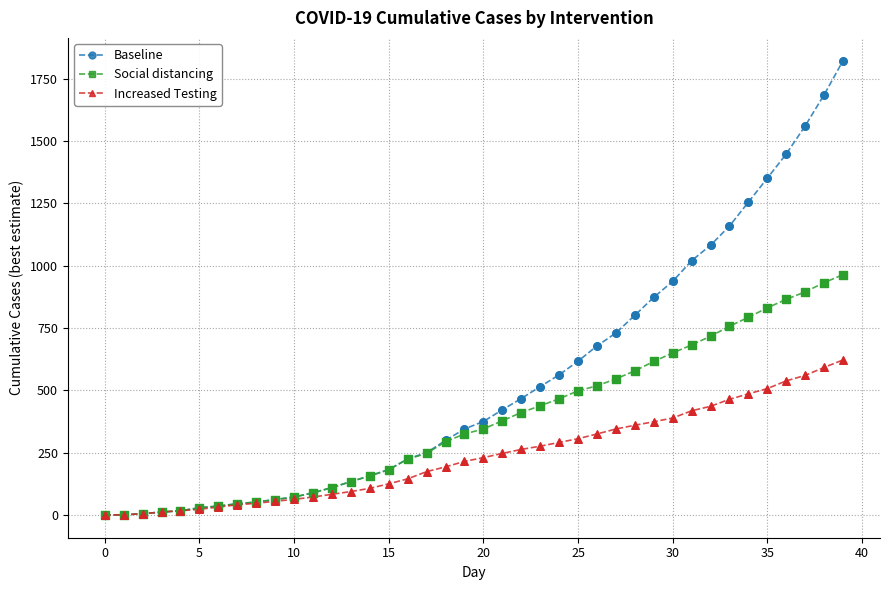

Which series has the largest total across all categories?

Baseline